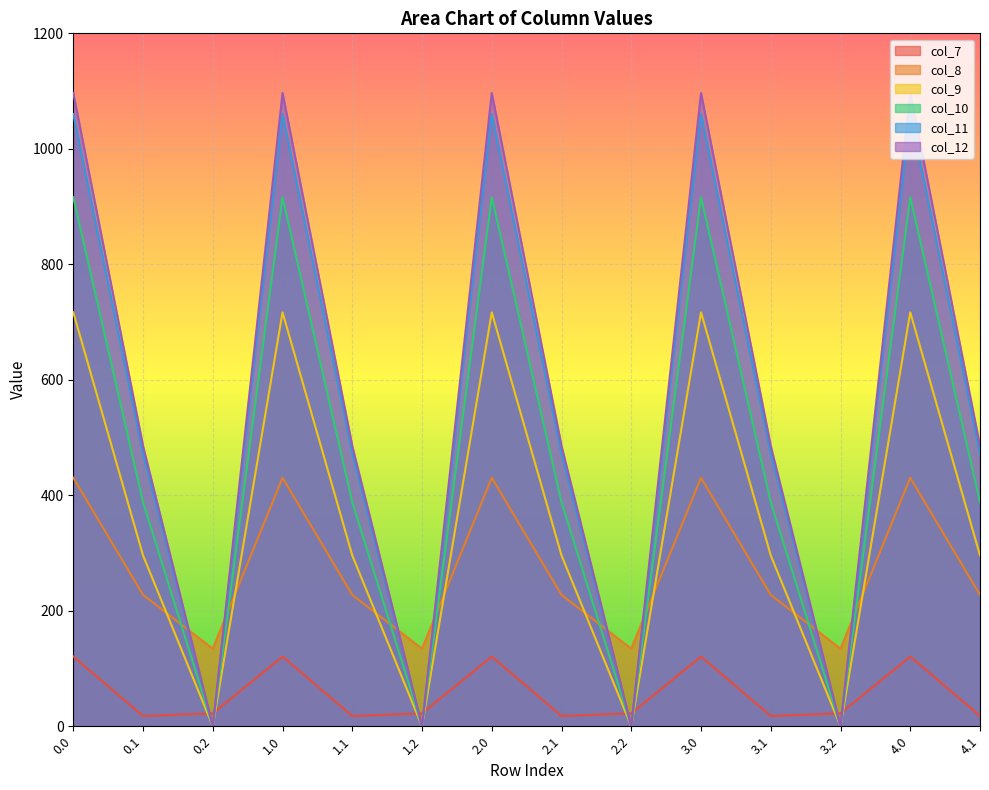

What is the sum of all col_8 values?

3825.6